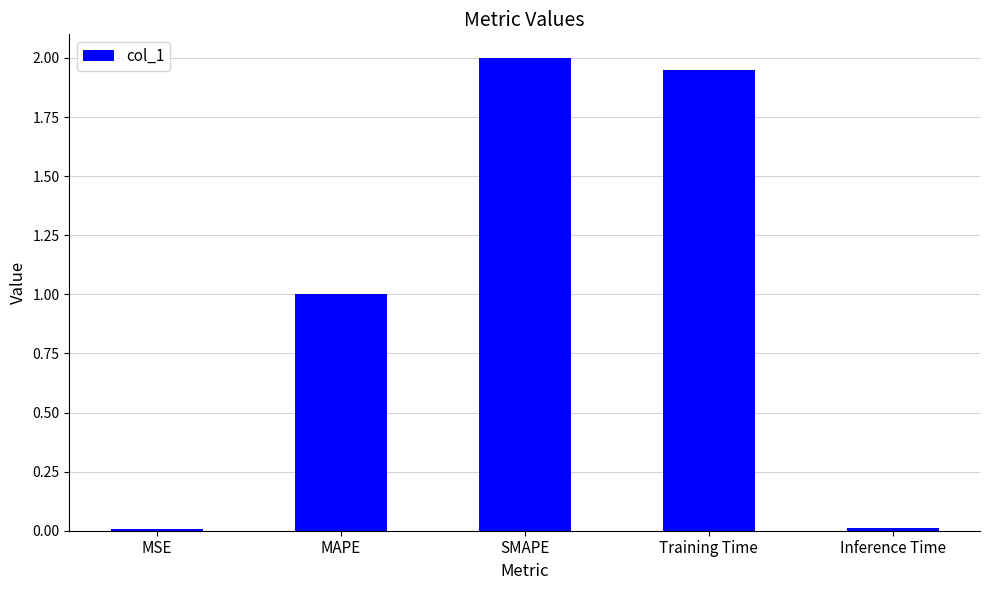

What is the average value?

1.0